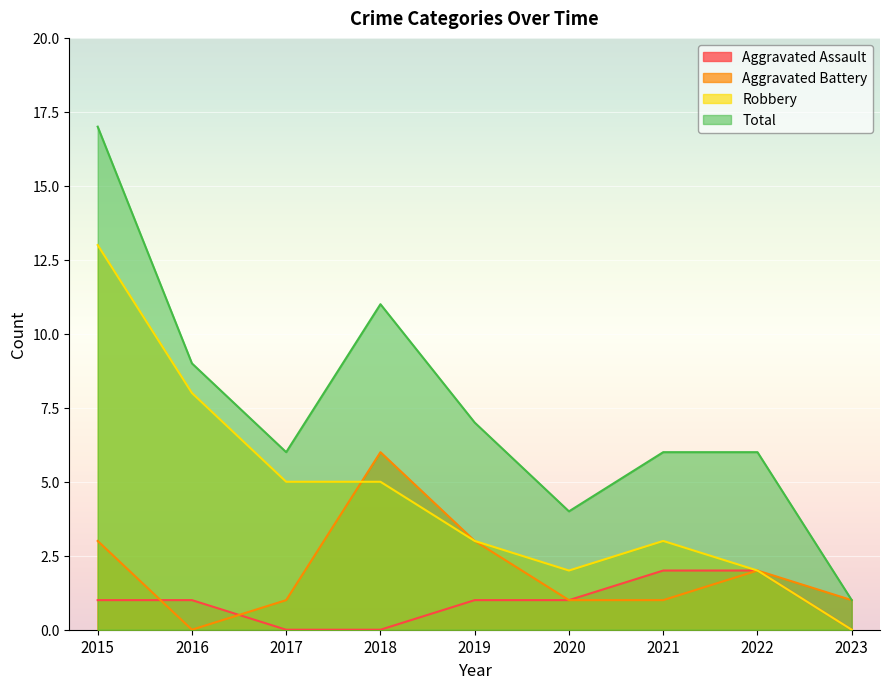

In Robbery, how many points are higher than both neighbors (excluding endpoints)?

1